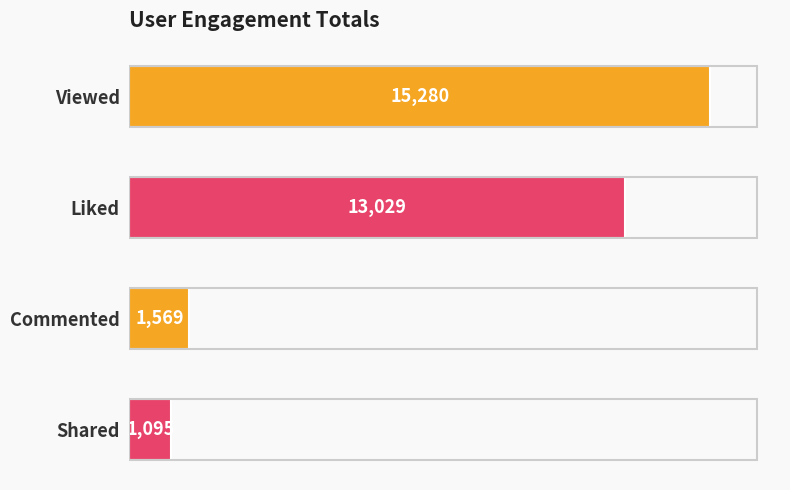

What is the change in value from Liked to Shared?

-11934